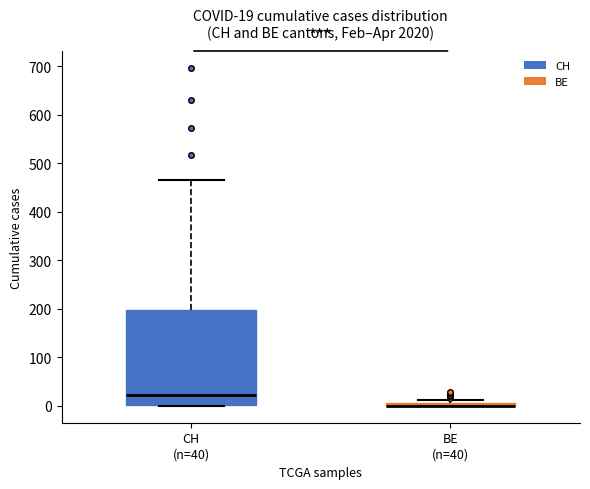

Comparing the boxes themselves (not the whiskers), which one is the tallest?

CH (n=40)